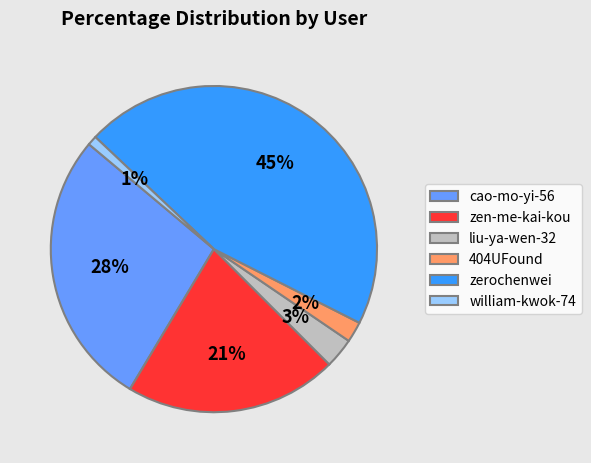

Which slice is the largest?

zerochenwei